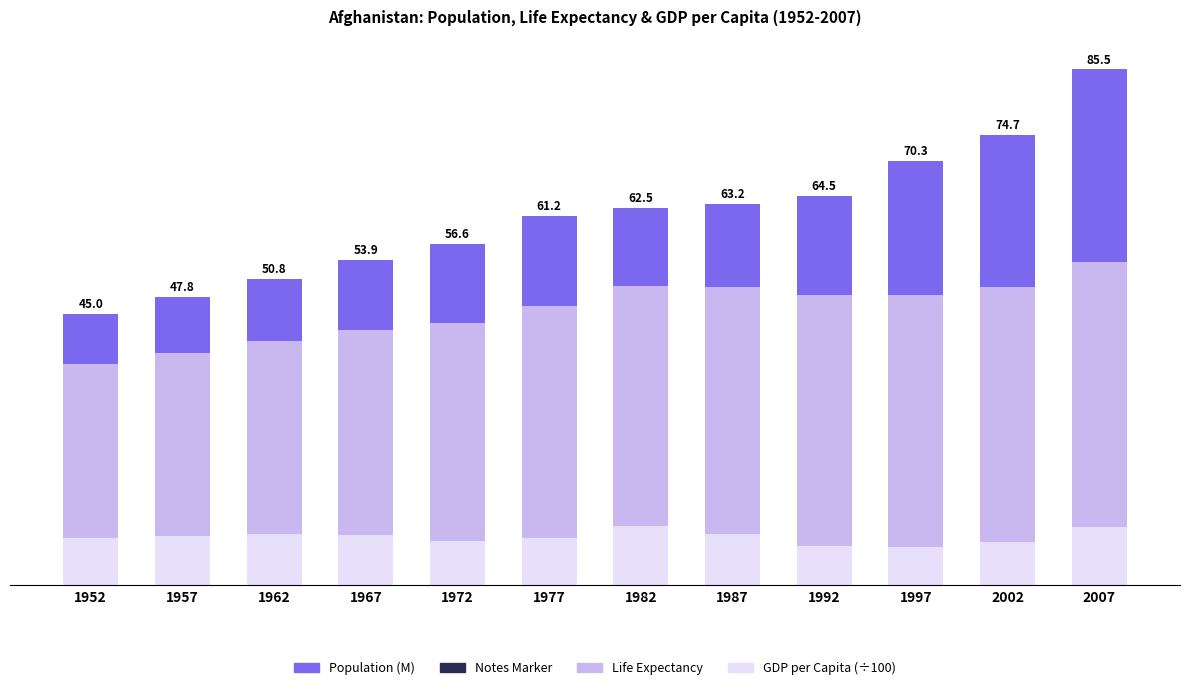

Which category has the lowest value in the GDP per Capita (÷100) series?

1997